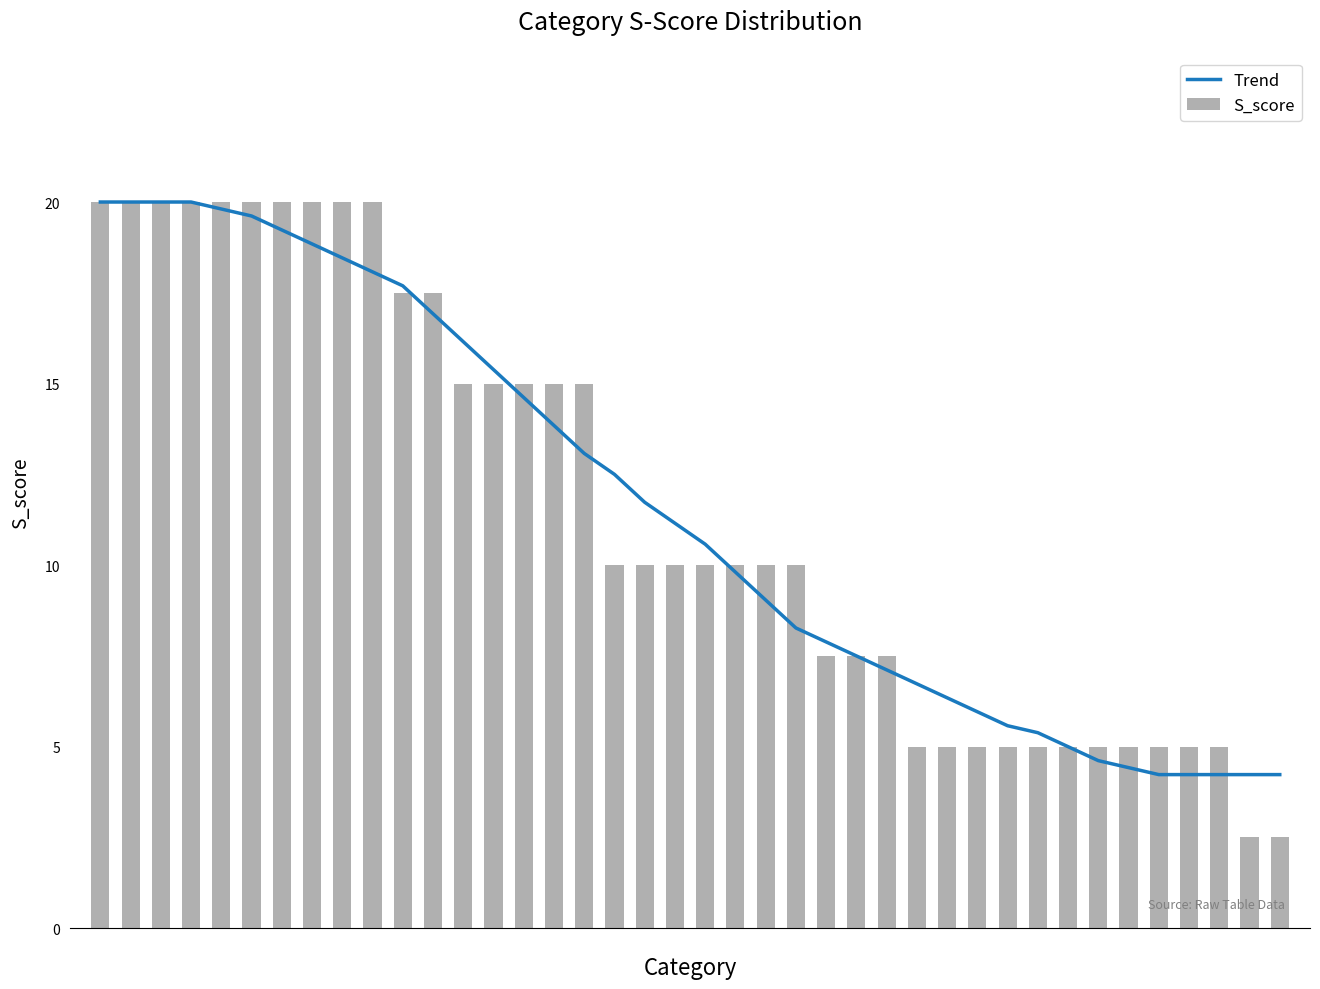

Reading right to left, extract all data points from this chart.

Trend: 4.2	4.2	4.2	4.2	4.2	4.4	4.6	5.0	5.4	5.6	6.0	6.3	6.7	7.1	7.5	7.9	8.3	9.0	9.8	10.6	11.2	11.7	12.5	13.1	13.8	14.6	15.4	16.2	16.9	17.7	18.1	18.5	18.8	19.2	19.6	19.8	20.0	20.0	20.0	20.0
S_score: 2.5	2.5	5.0	5.0	5.0	5.0	5.0	5.0	5.0	5.0	5.0	5.0	5.0	7.5	7.5	7.5	10.0	10.0	10.0	10.0	10.0	10.0	10.0	15.0	15.0	15.0	15.0	15.0	17.5	17.5	20.0	20.0	20.0	20.0	20.0	20.0	20.0	20.0	20.0	20.0